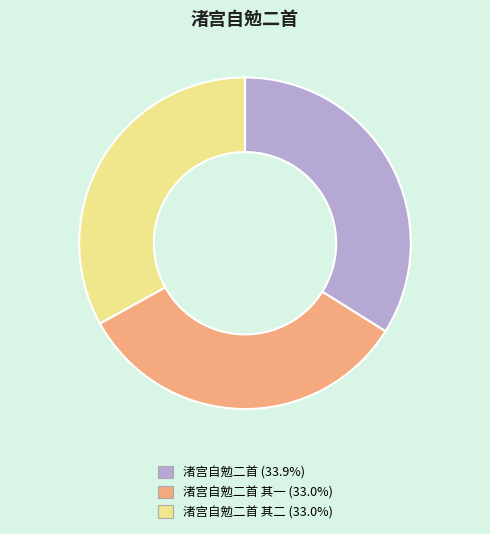

Is there any slice that represents more than half of the pie?

No